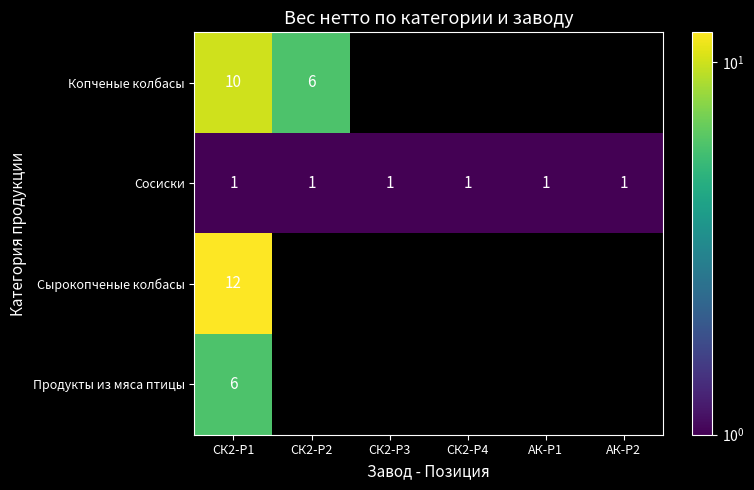

The Сосиски series shows 0.6 at СК2-Р2. True or false?

False